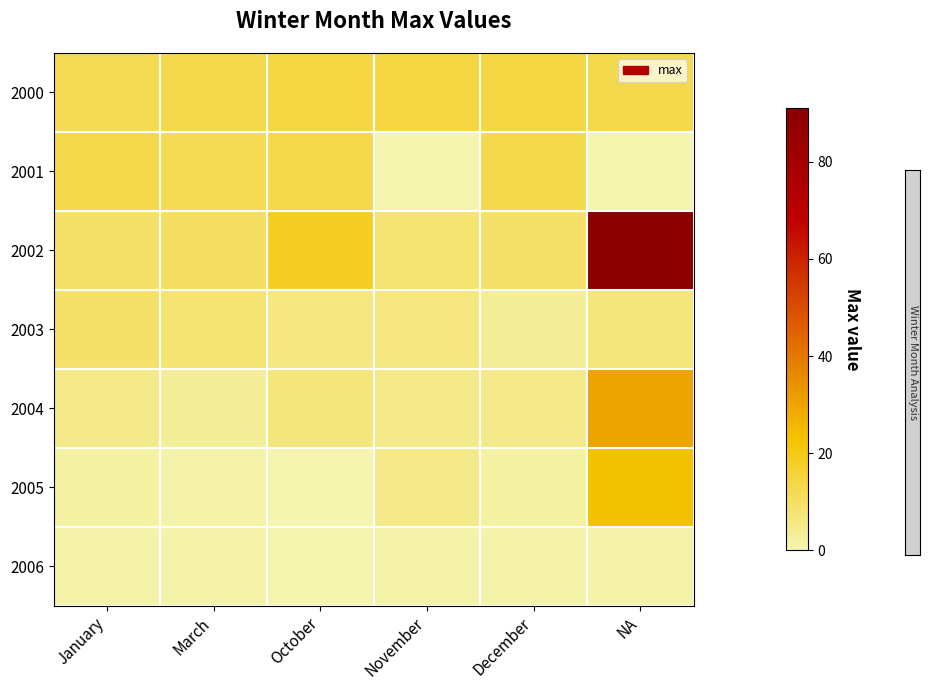

Between January and December, which series saw the biggest shift?

2003